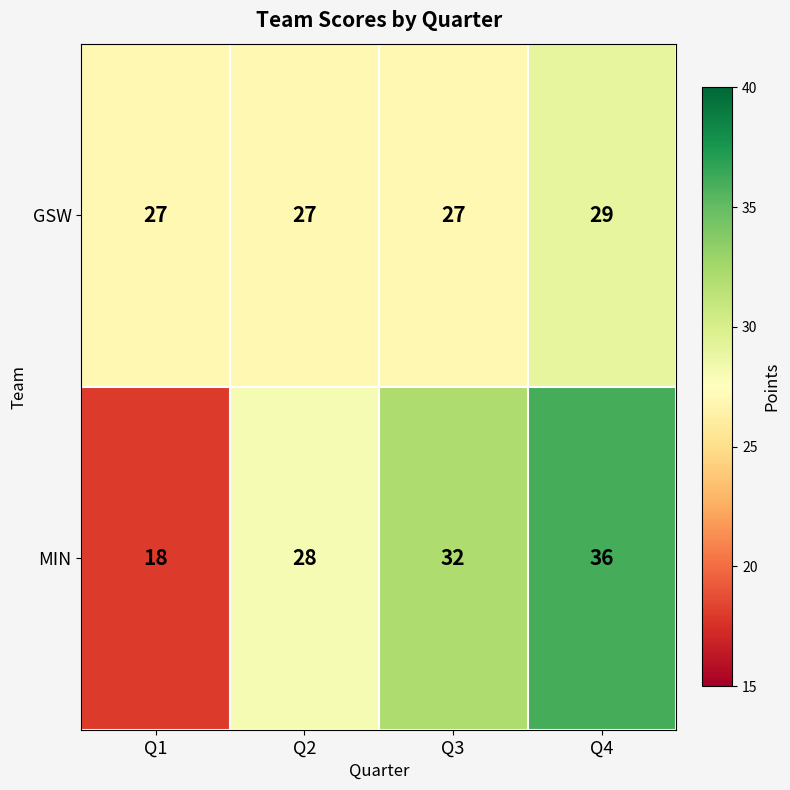

Reading right to left, extract all data points from this chart.

GSW: 29	27	27	27
MIN: 36	32	28	18